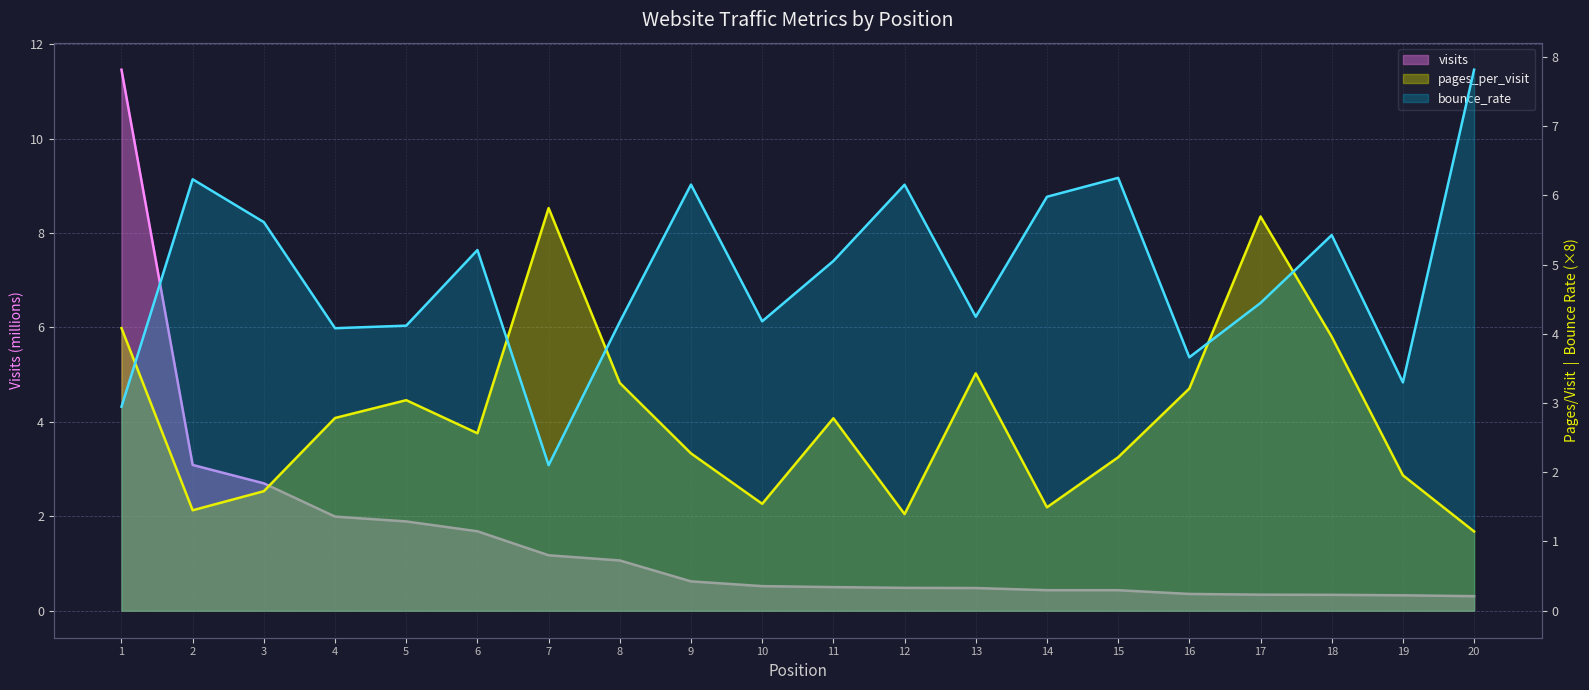

True or false: pages_per_visit and bounce_rate intersect in this chart.

True